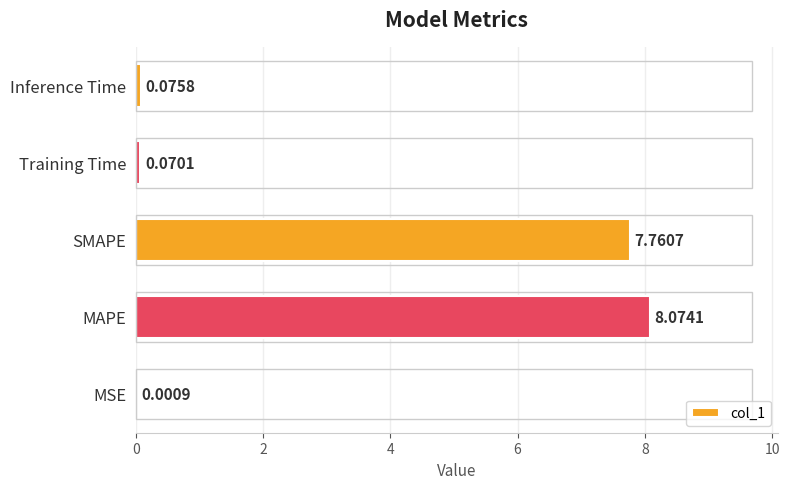

Approximately how many times larger is the value at SMAPE compared to MAPE?

1.0